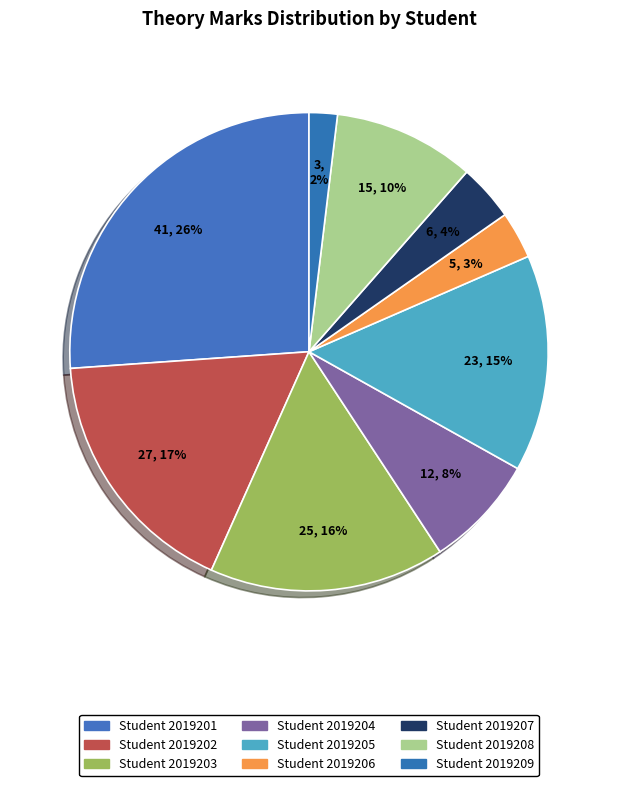

Count the number of slices in the pie.

9